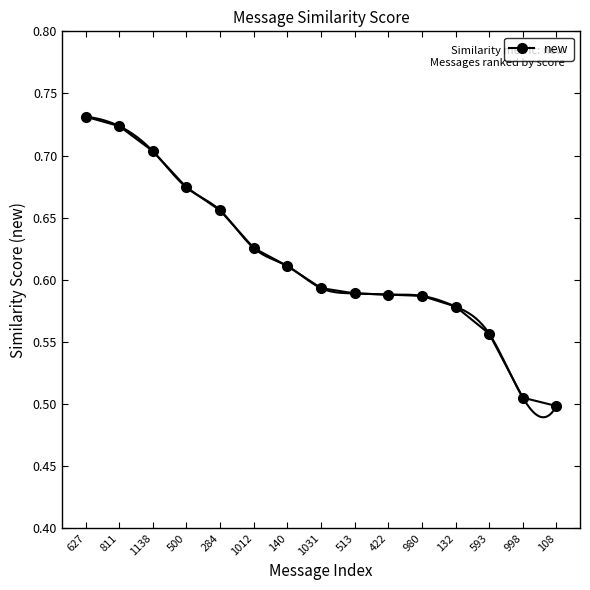

Reading left to right, list all the values displayed in this chart.

627=0.7	811=0.7	1138=0.7	500=0.7	284=0.7	1012=0.6	140=0.6	1031=0.6	513=0.6	422=0.6	980=0.6	132=0.6	593=0.6	998=0.5	108=0.5